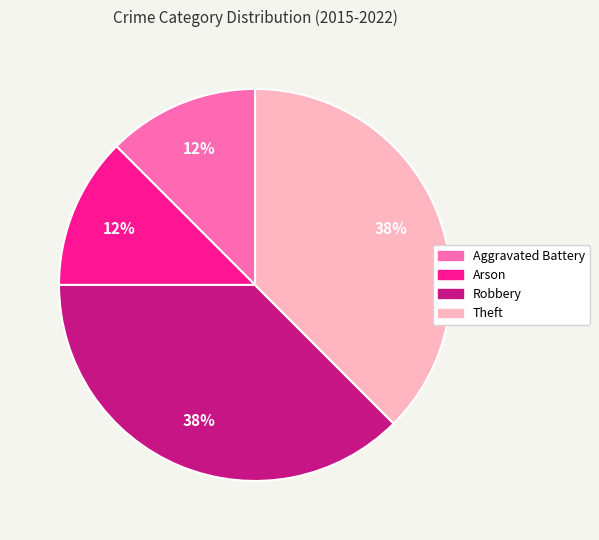

True or false: Robbery accounts for 47% of the total.

False